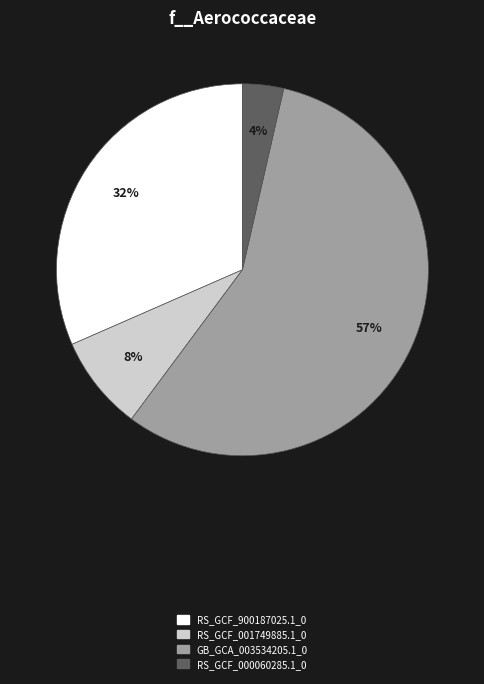

Is there a majority slice in this chart?

Yes